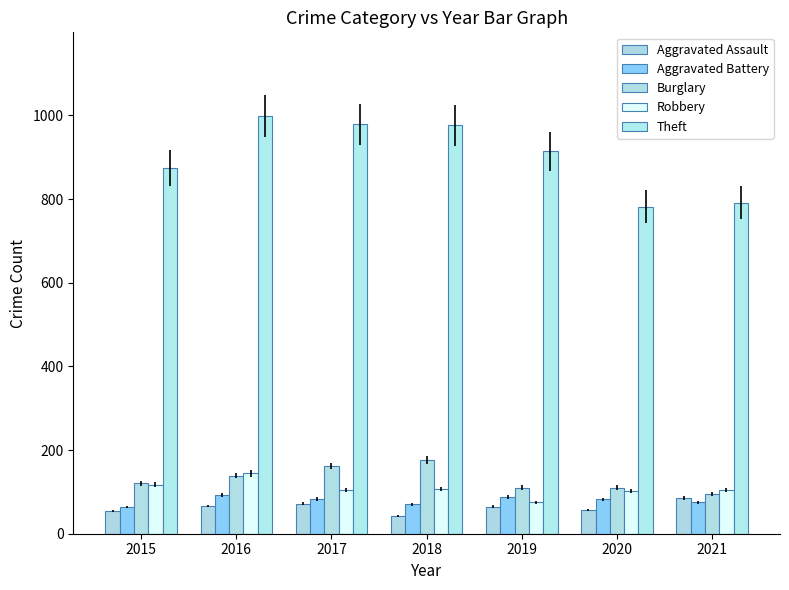

Read the Aggravated Battery value at 2016.

93